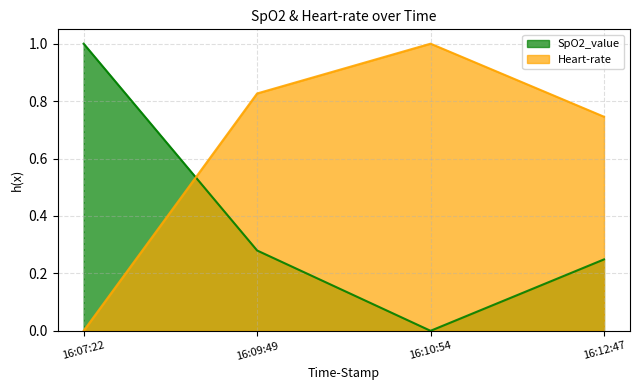

True or false: Heart-rate has more than 0 interior local peaks.

True